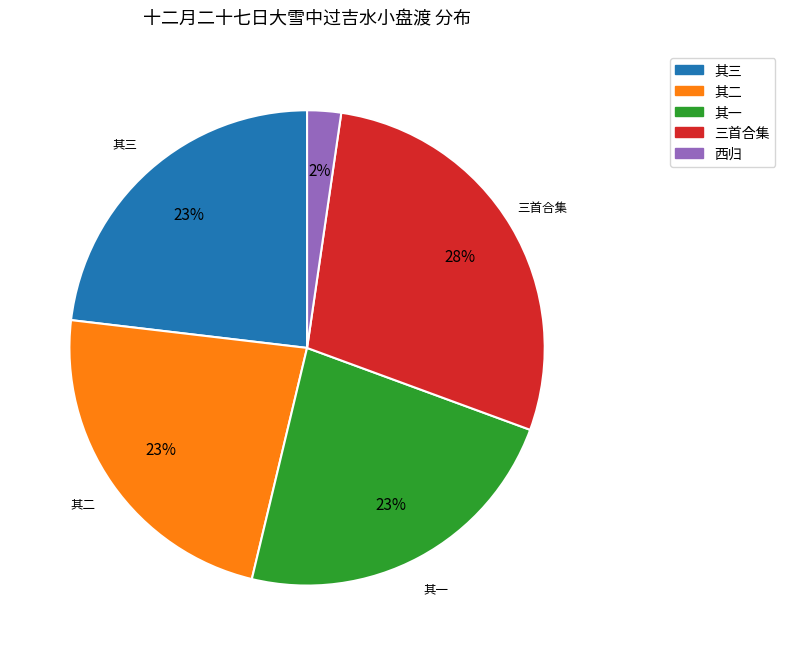

How many slices are in this pie chart?

5